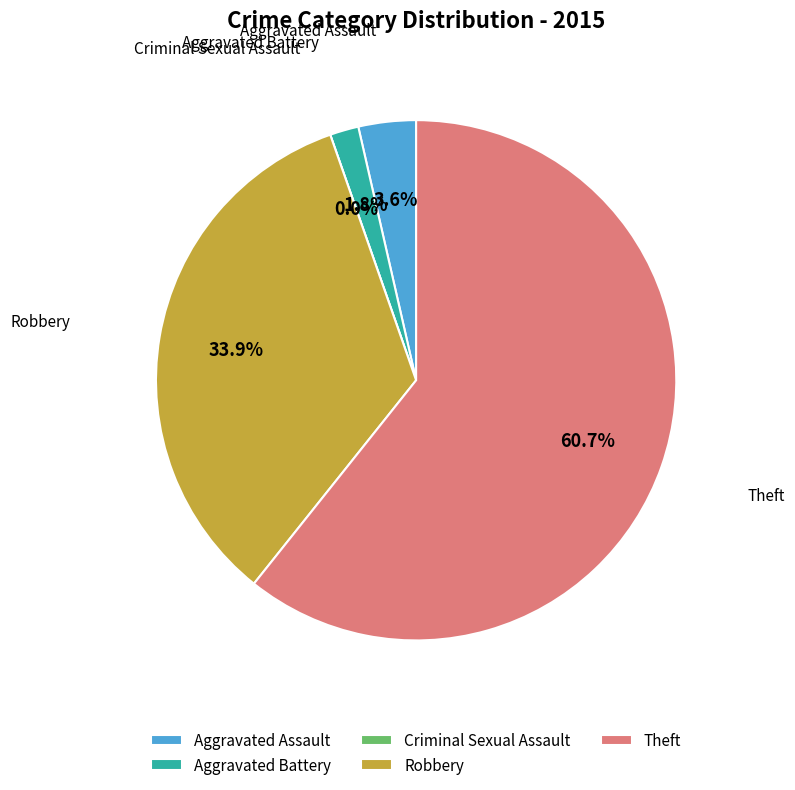

Which slice is the largest?

Theft